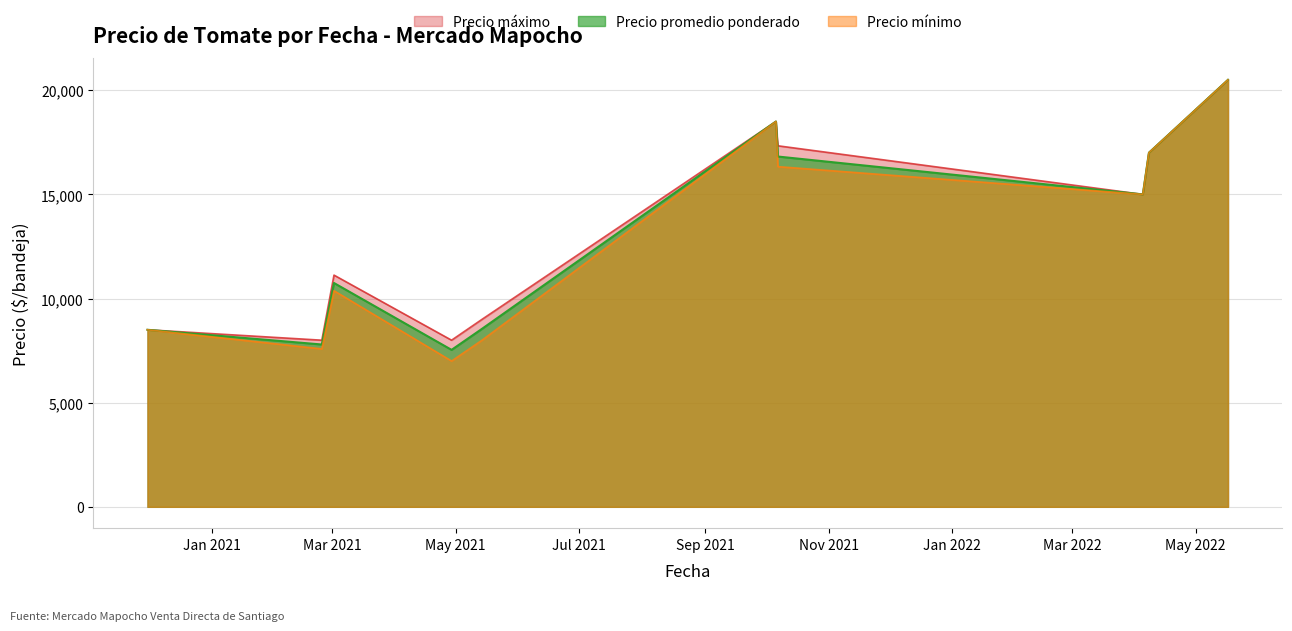

True or false: Precio maximo and Precio minimo cross at least once.

False